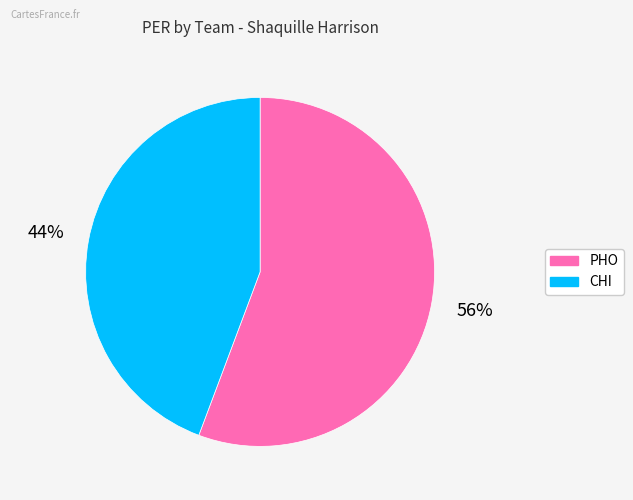

How many segments does this pie chart have?

2